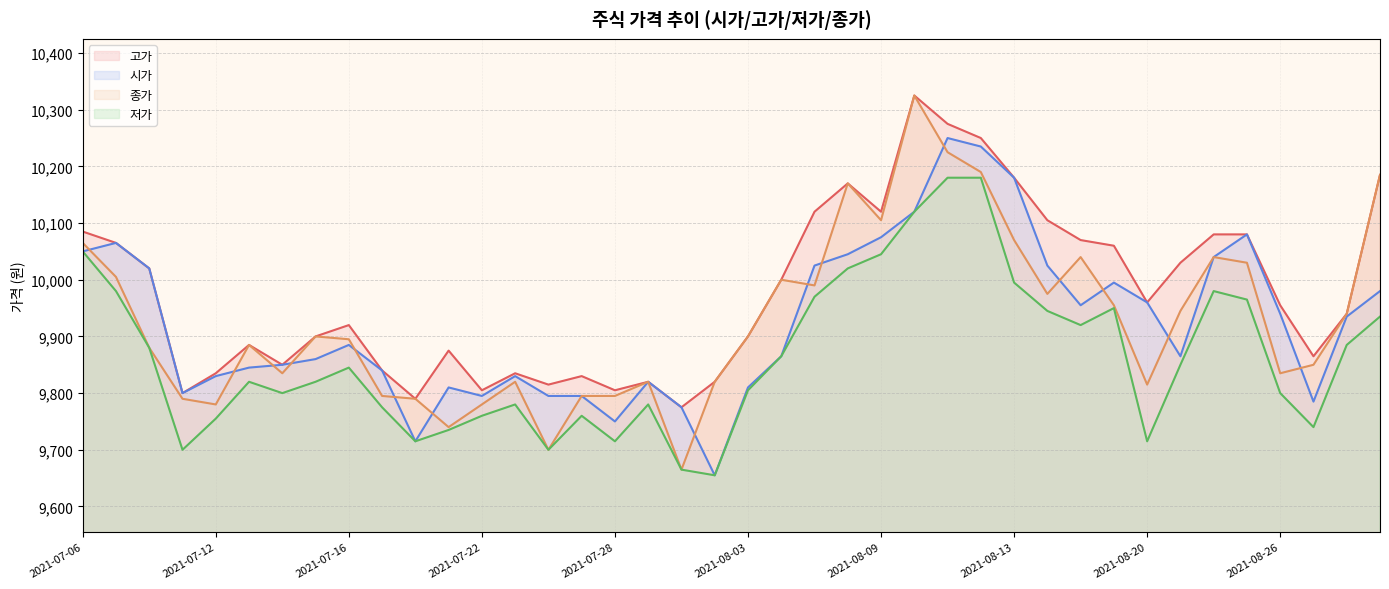

How many lines are shown in the chart?

4